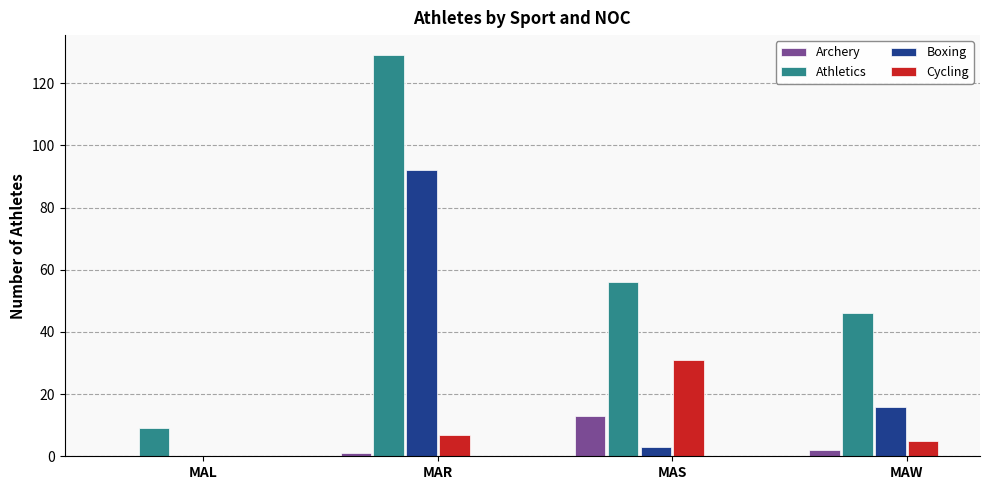

What is the sum of the Archery values at MAW and MAR?

3